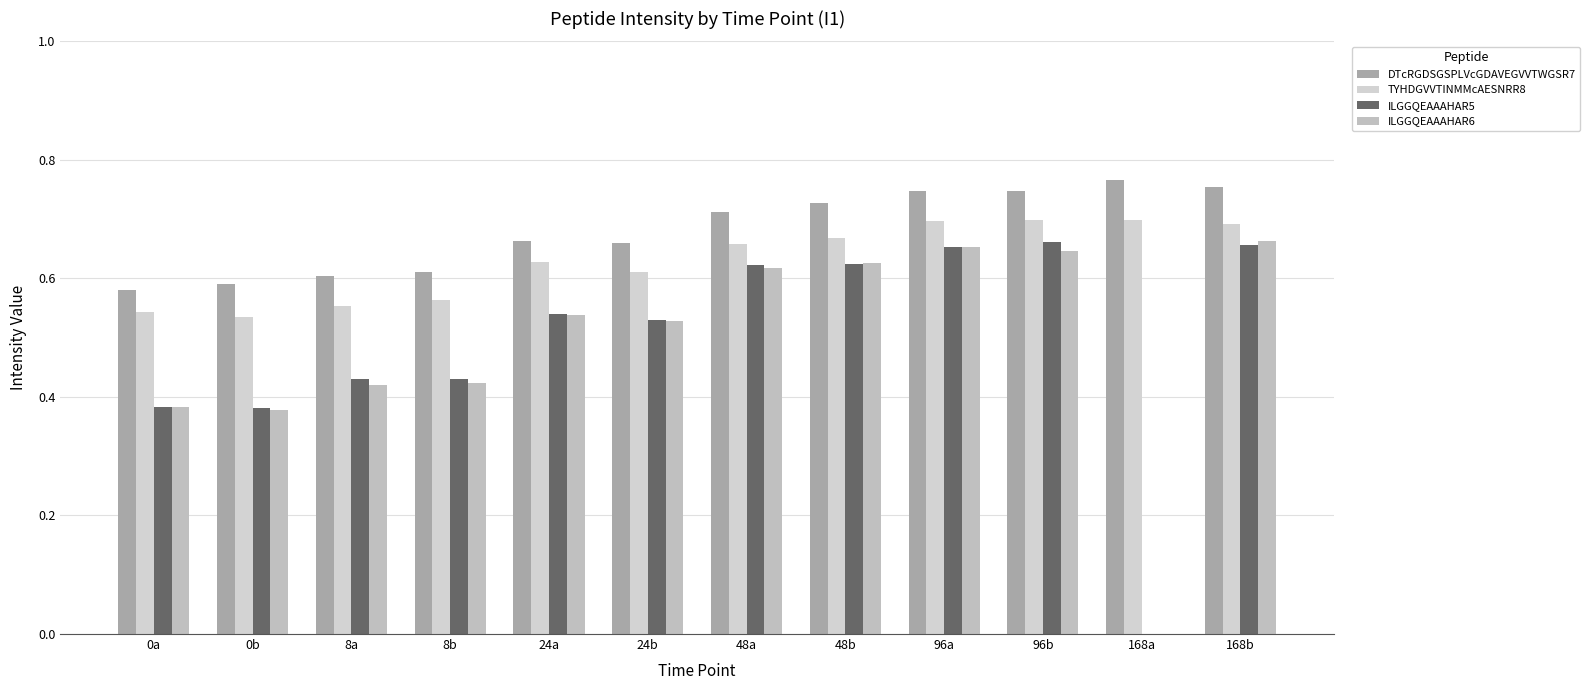

How many groups of bars are there?

12